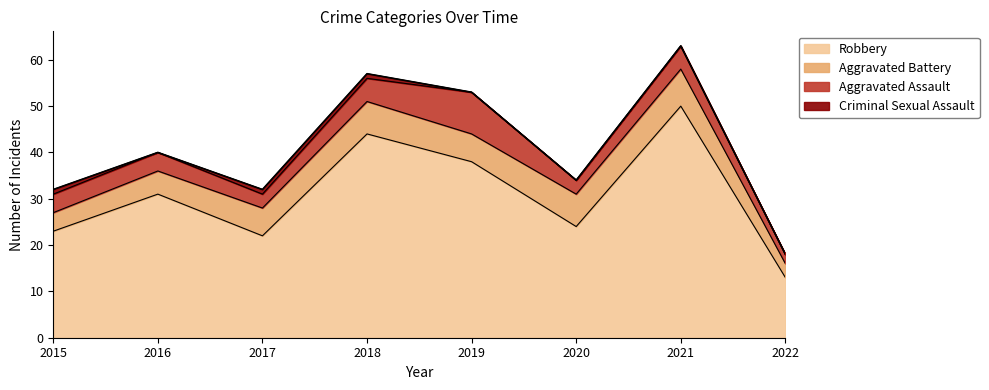

What is the maximum value shown in the chart?

50